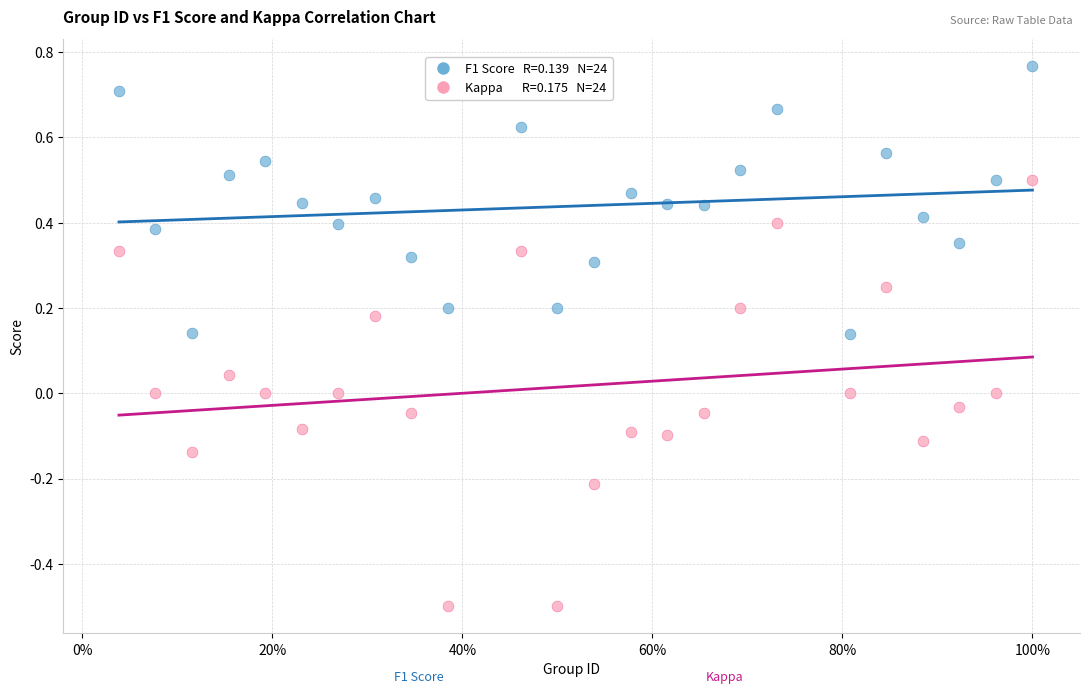

Across all data points, what is the range of X values (max minus min)?

1.0